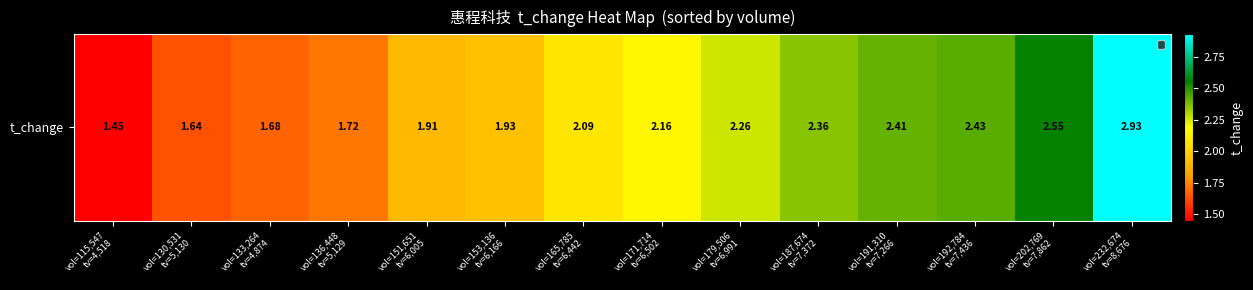

What is the greatest value displayed?

2.9